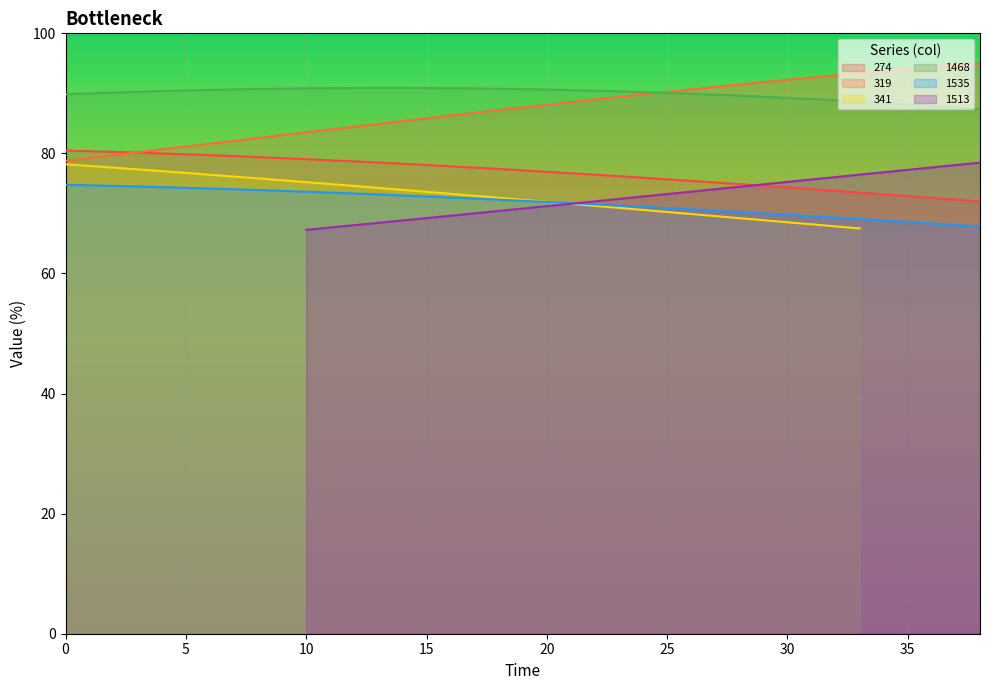

The 319 series shows 141.0 at 4. True or false?

False